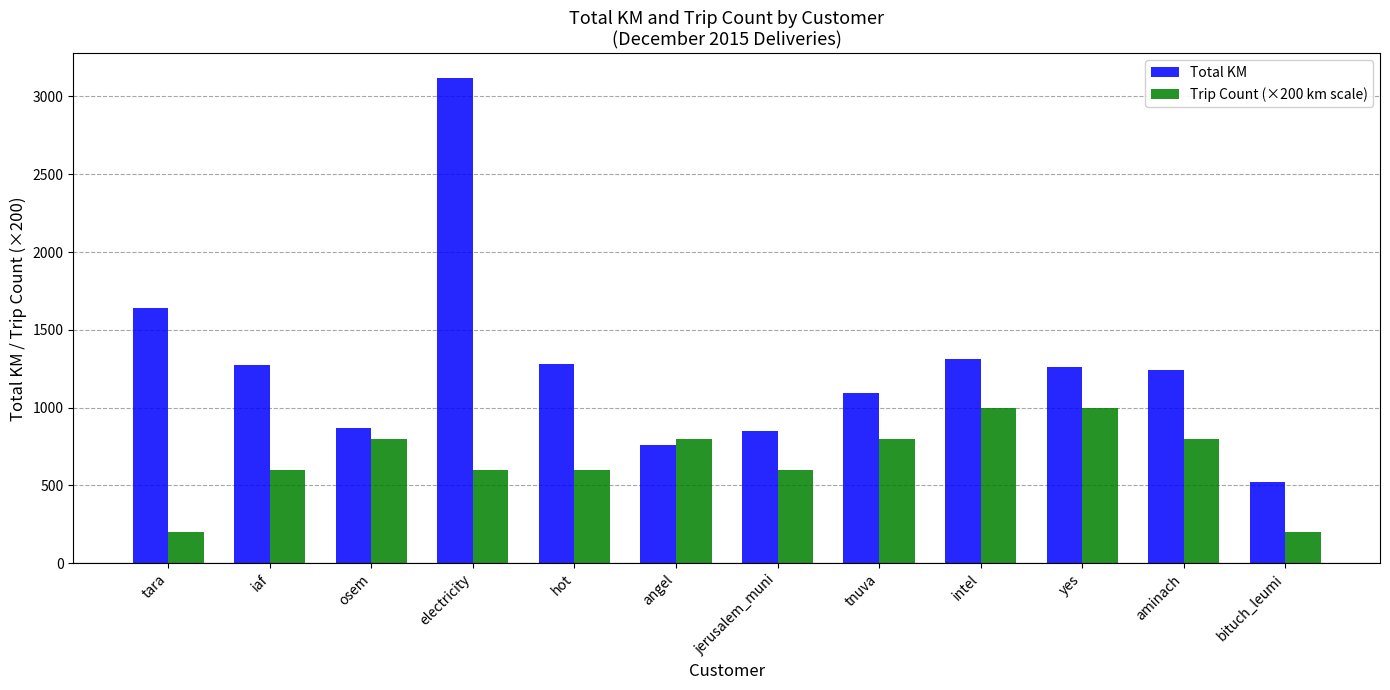

What is the minimum value shown in the chart?

200.0